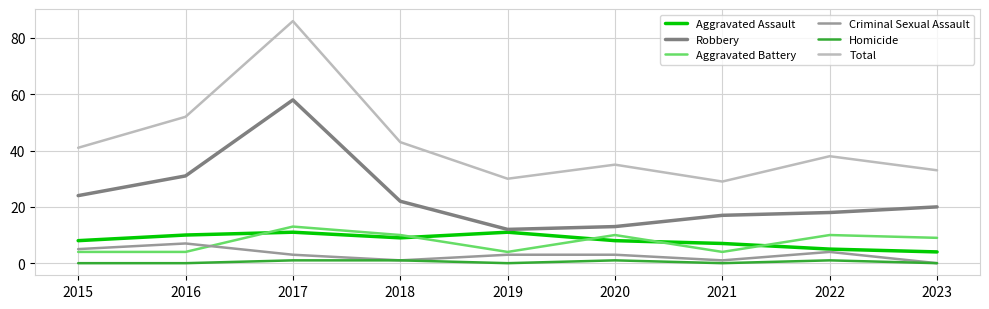

True or false: Robbery has a value of 31 at 2018.

False